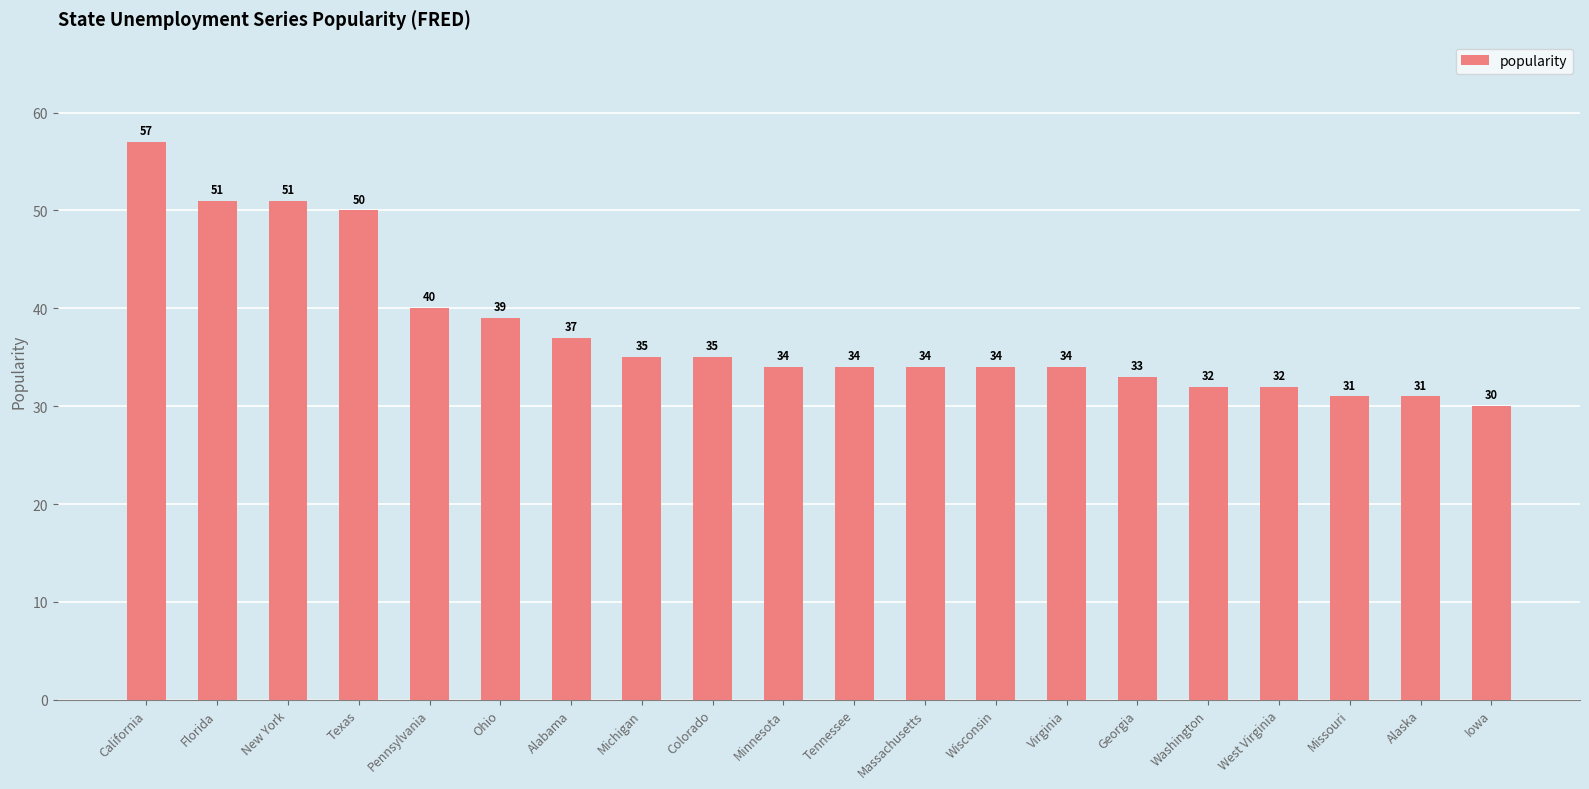

What is the difference between the maximum and minimum values?

27